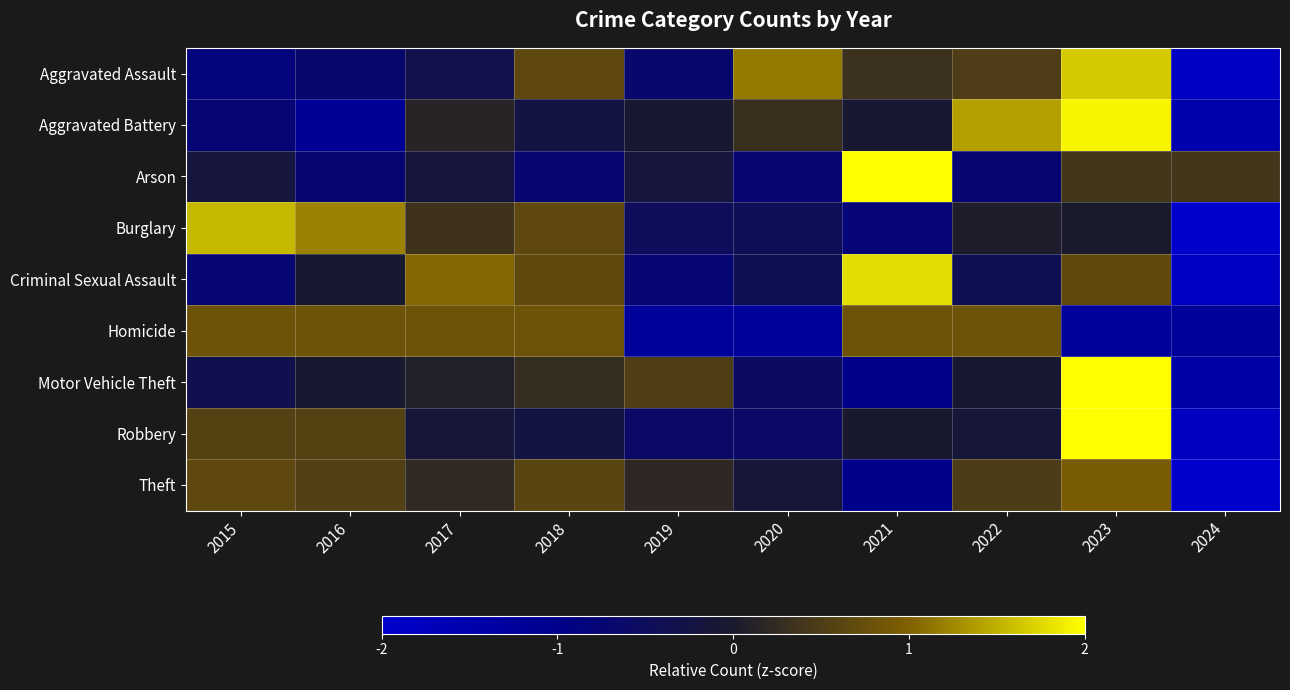

Reading right to left, extract all data points from this chart.

Aggravated Assault: 2024=-1.8	2023=1.7	2022=0.5	2021=0.3	2020=1.2	2019=-0.7	2018=0.7	2017=-0.3	2016=-0.7	2015=-0.8
Aggravated Battery: 2024=-1.5	2023=1.9	2022=1.4	2021=-0.1	2020=0.3	2019=-0.1	2018=-0.2	2017=0.1	2016=-1.1	2015=-0.8
Arson: 2024=0.4	2023=0.4	2022=-0.7	2021=2.7	2020=-0.7	2019=-0.2	2018=-0.7	2017=-0.2	2016=-0.7	2015=-0.2
Burglary: 2024=-2.1	2023=0.0	2022=0.1	2021=-0.8	2020=-0.4	2019=-0.5	2018=0.7	2017=0.4	2016=1.2	2015=1.6
Criminal Sexual Assault: 2024=-1.8	2023=0.7	2022=-0.4	2021=1.8	2020=-0.4	2019=-0.8	2018=0.7	2017=1.0	2016=-0.0	2015=-0.8
Homicide: 2024=-1.2	2023=-1.2	2022=0.8	2021=0.8	2020=-1.2	2019=-1.2	2018=0.8	2017=0.8	2016=0.8	2015=0.8
Motor Vehicle Theft: 2024=-1.4	2023=2.5	2022=-0.0	2021=-1.0	2020=-0.5	2019=0.5	2018=0.3	2017=0.1	2016=-0.0	2015=-0.4
Robbery: 2024=-1.8	2023=2.3	2022=-0.1	2021=-0.0	2020=-0.6	2019=-0.6	2018=-0.2	2017=-0.1	2016=0.6	2015=0.6
Theft: 2024=-2.6	2023=0.9	2022=0.5	2021=-1.0	2020=-0.1	2019=0.2	2018=0.6	2017=0.2	2016=0.6	2015=0.7